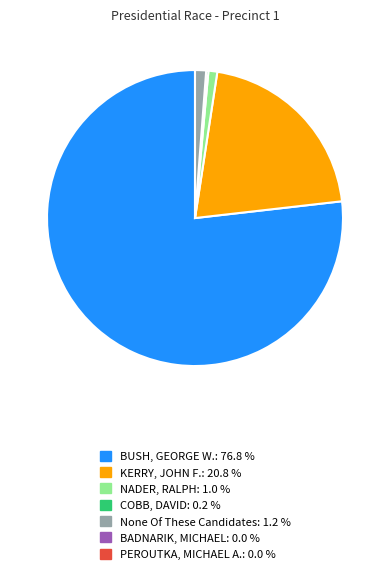

Is there a majority slice in this chart?

Yes